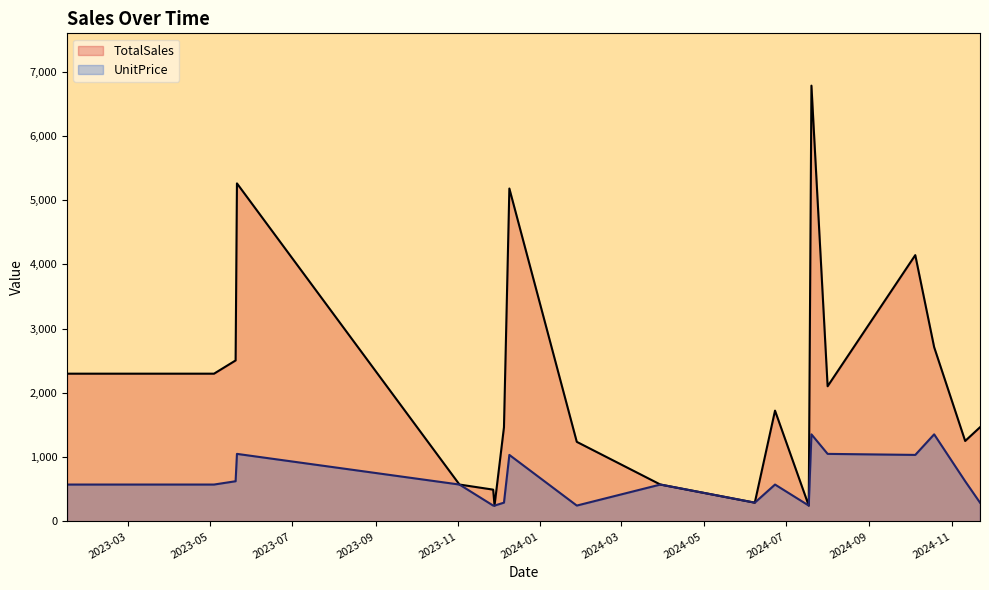

Which category has the lowest value in the TotalSales series?

2023-11-28